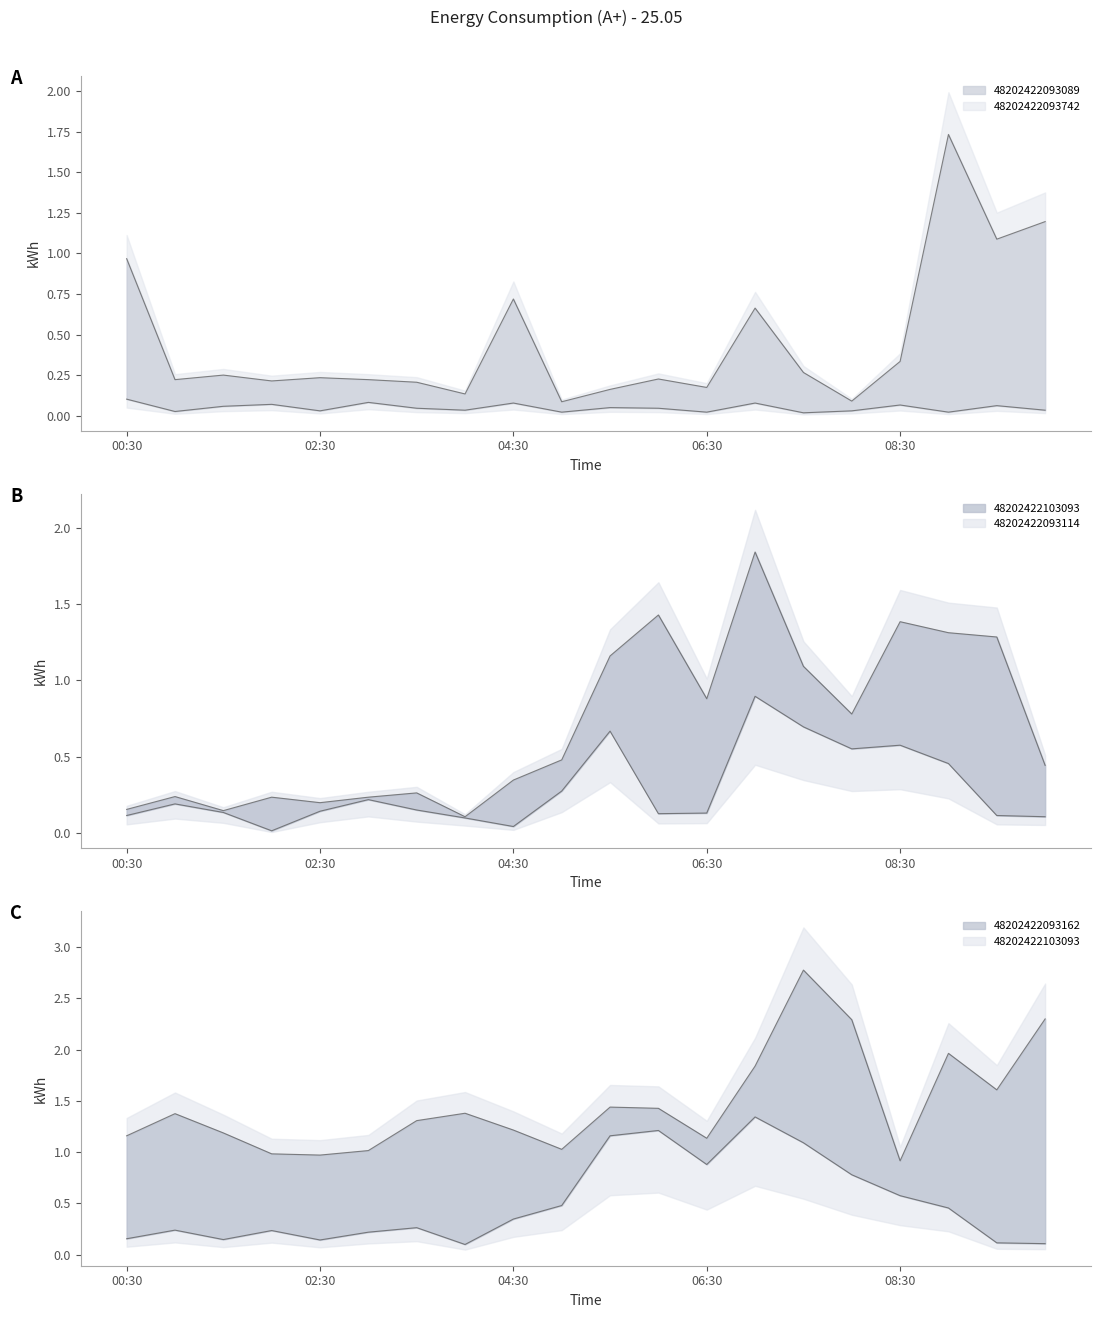

What is the sum of the 48202422093089 values at 01:00 and 04:30?

0.9